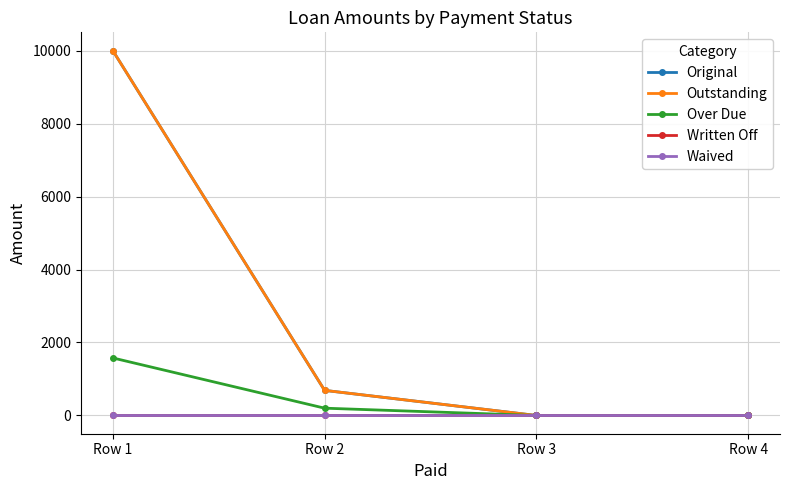

What is the average value of the Over Due series?

444.2